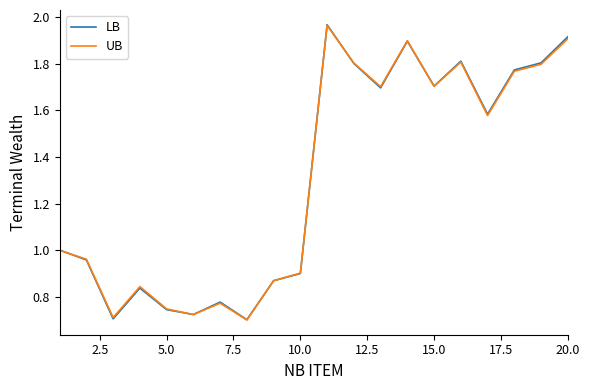

Which series ends up on top after the final intersection of LB and UB?

LB